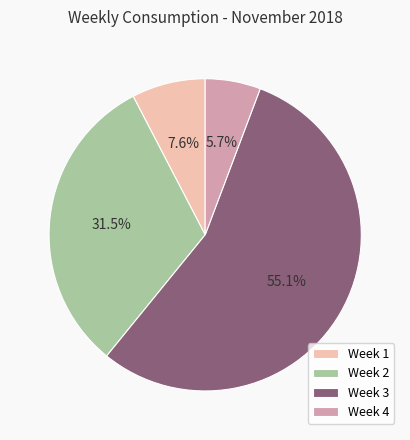

What percentage is NOT represented by Week 1?

92.4%